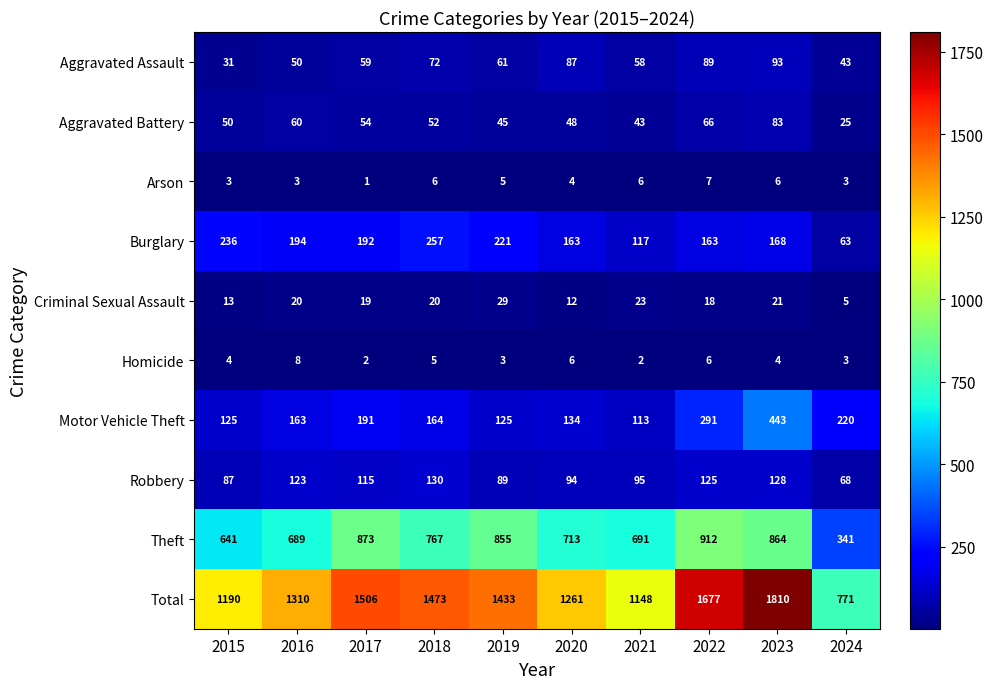

At which label does Robbery first exceed 115?

2016